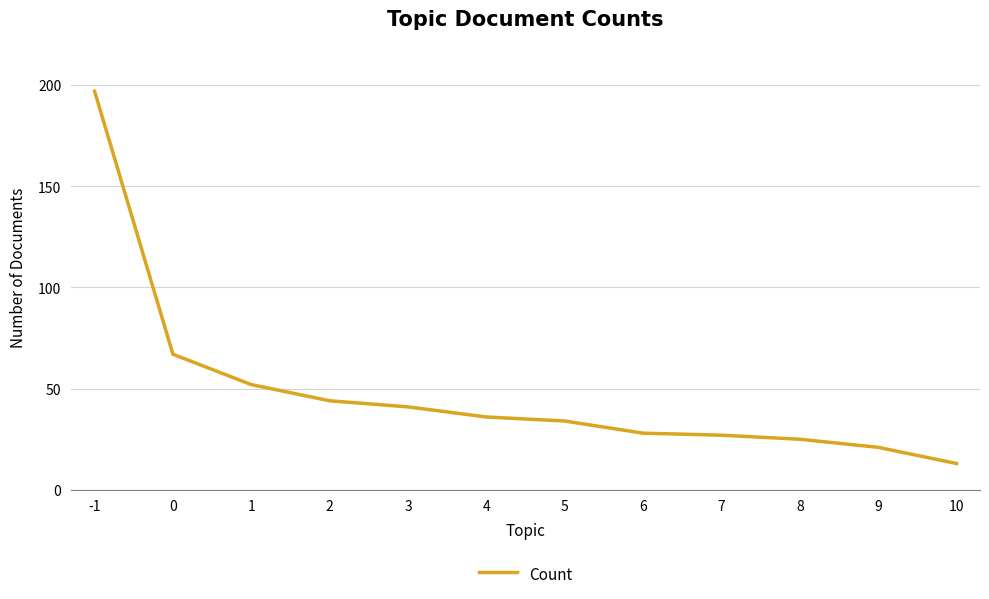

Reading right to left, what are all the values shown in this chart?

13	21	25	27	28	34	36	41	44	52	67	197